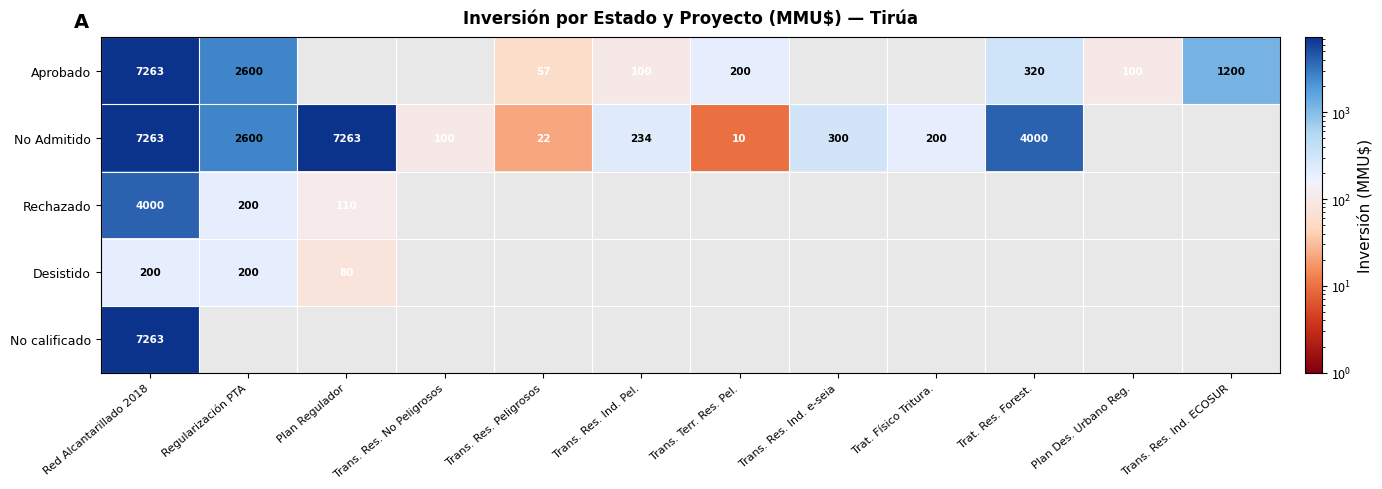

Is it true that No Admitido equals 22 at Trans. Res. Peligrosos?

True